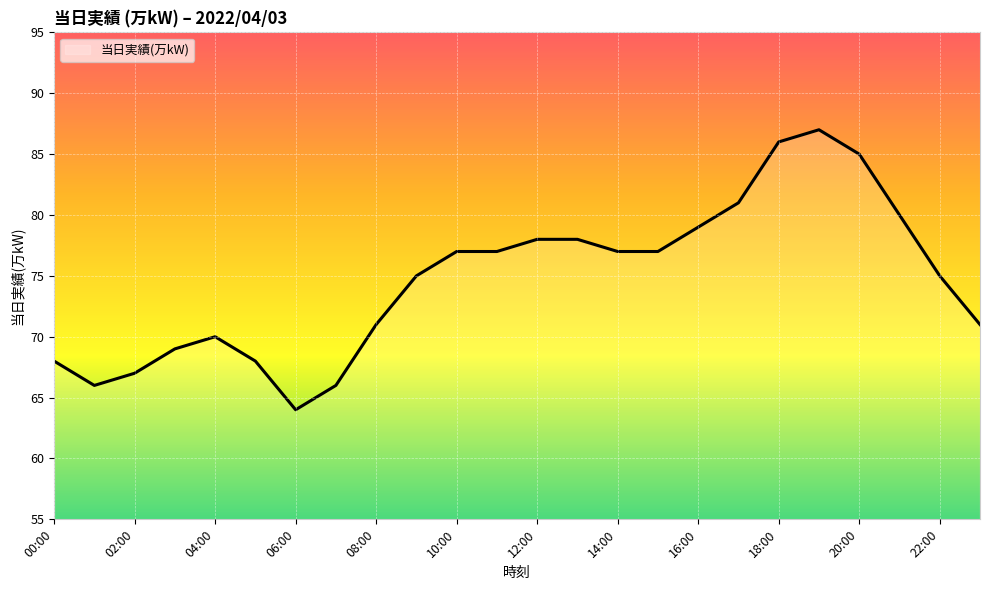

What is the difference between the maximum and second lowest values?

21